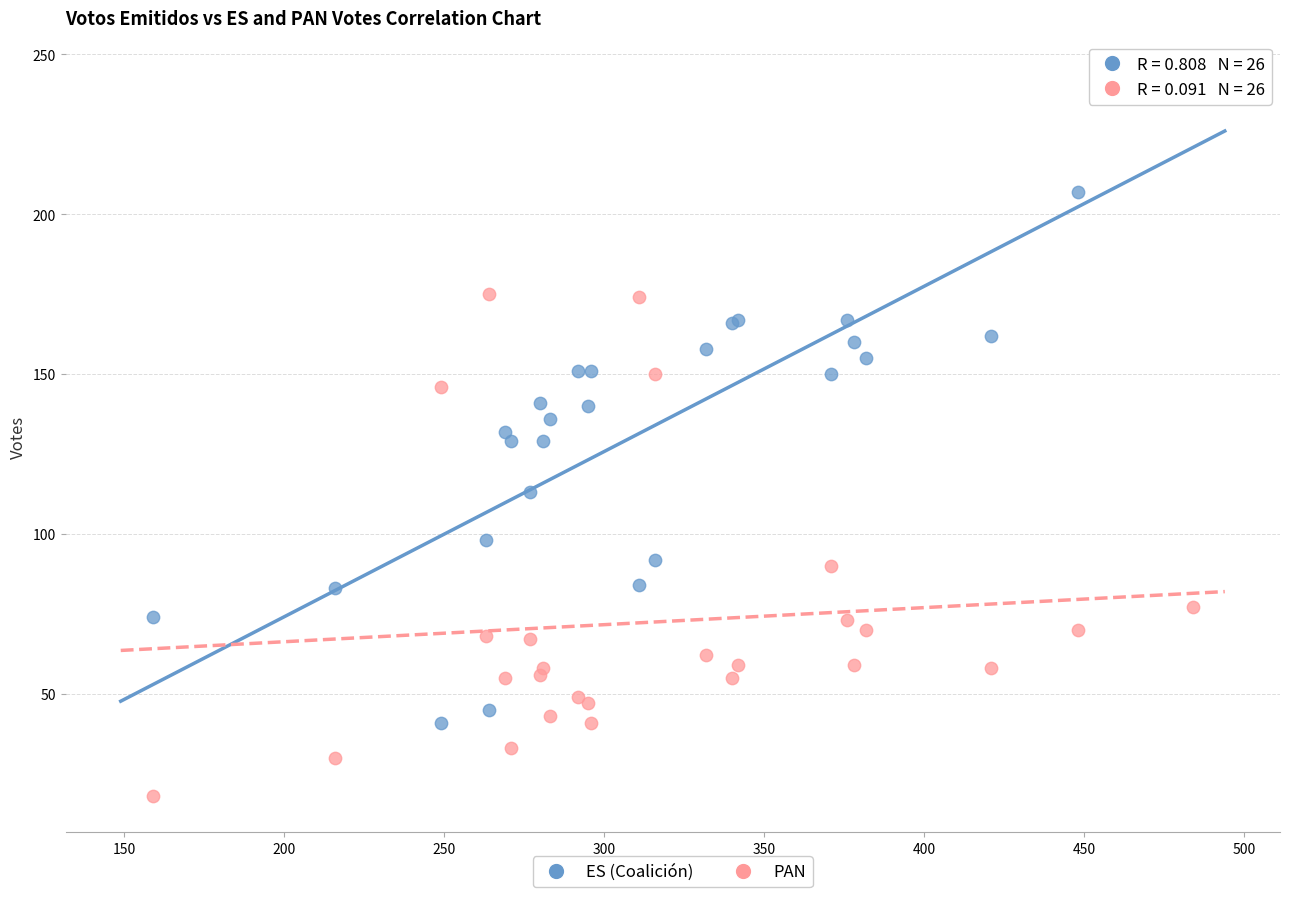

Which series reaches the maximum Y coordinate?

ES (Coalición)